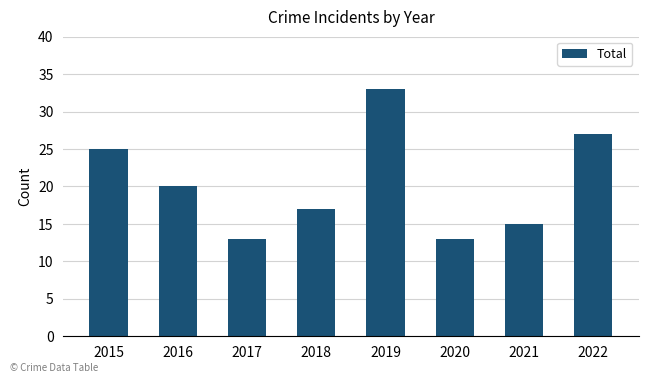

What is the maximum value shown in the chart?

33